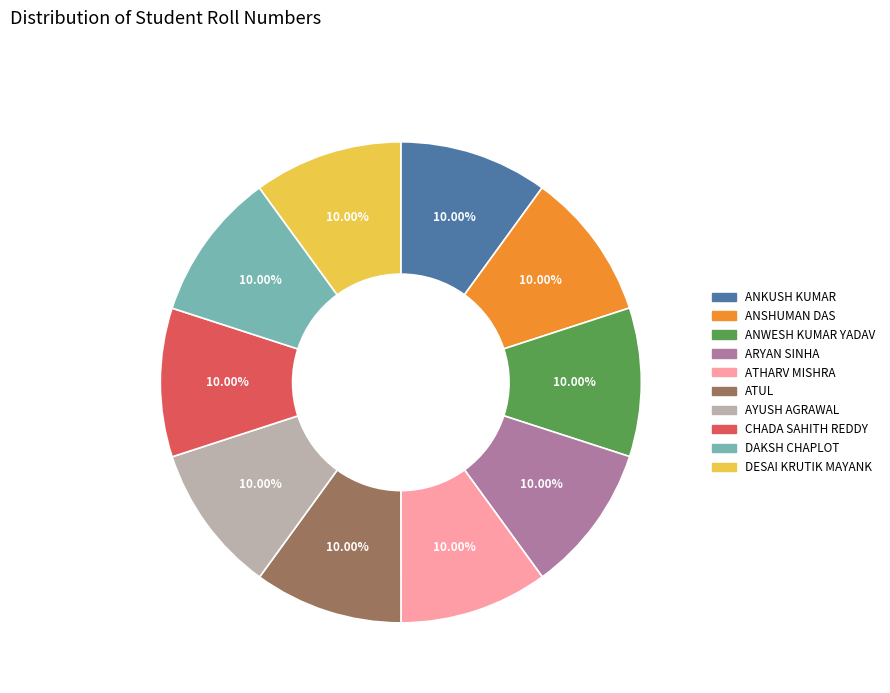

Do ARYAN SINHA and ANKUSH KUMAR together represent more than half of the pie?

No